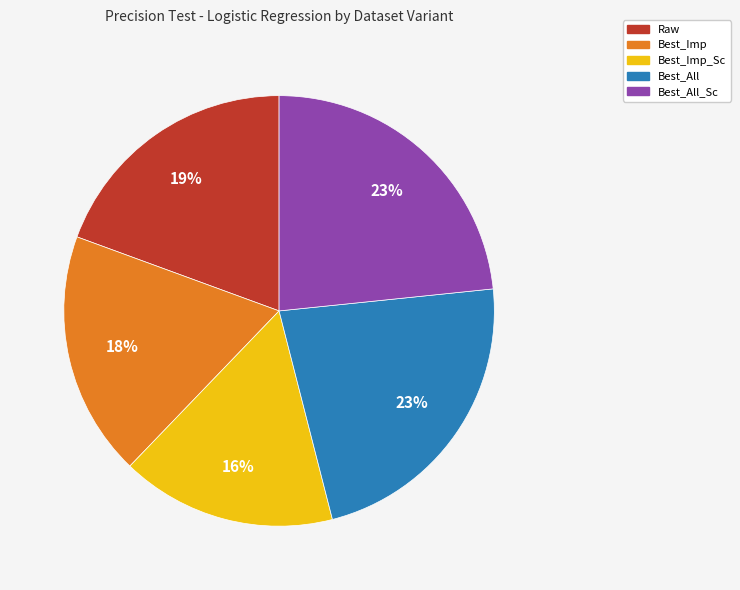

To the nearest percent, what percentage of the pie is Best_All_Sc?

23%